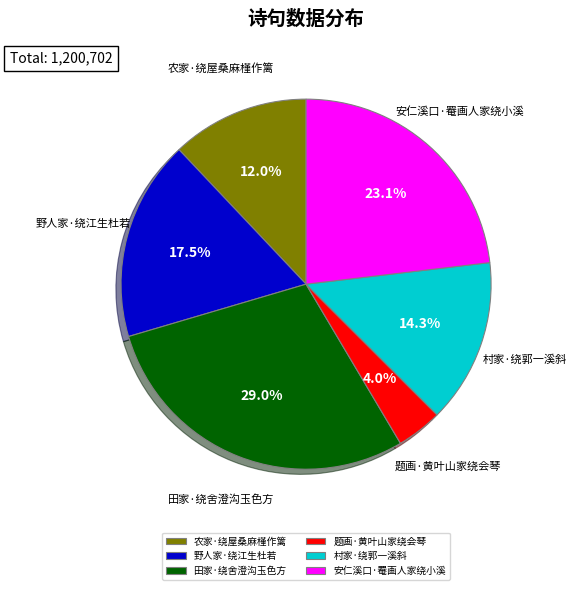

Is it true that 野人家·绕江生杜若 is 26% of the pie?

False